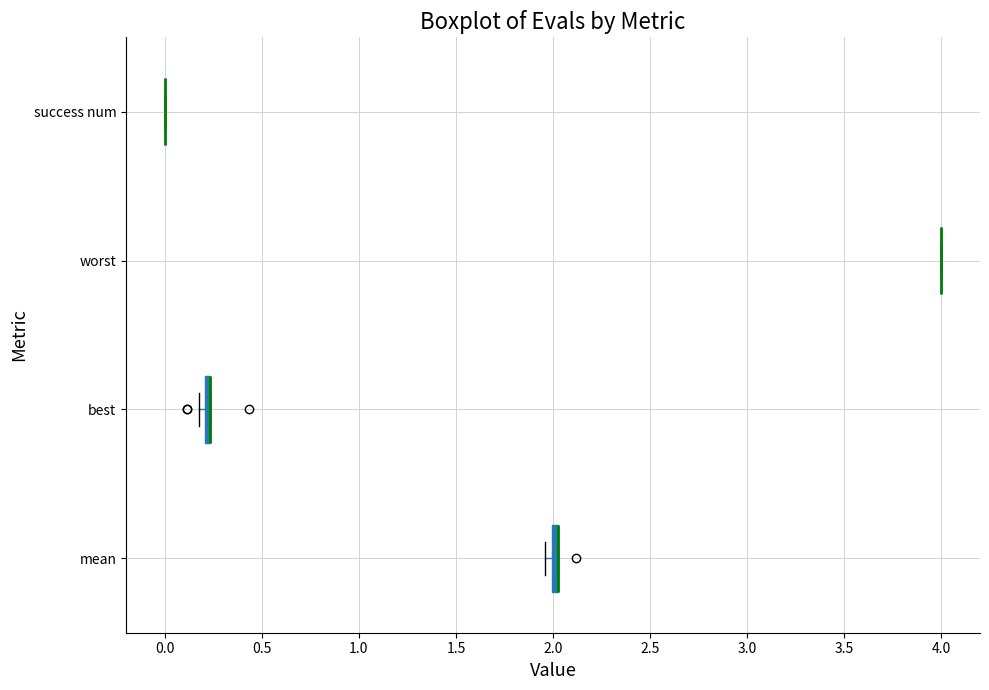

Where is the right edge of the box for best on the x-axis? The values are not printed on the chart, so give them approximately, as read against the axis.

0.25